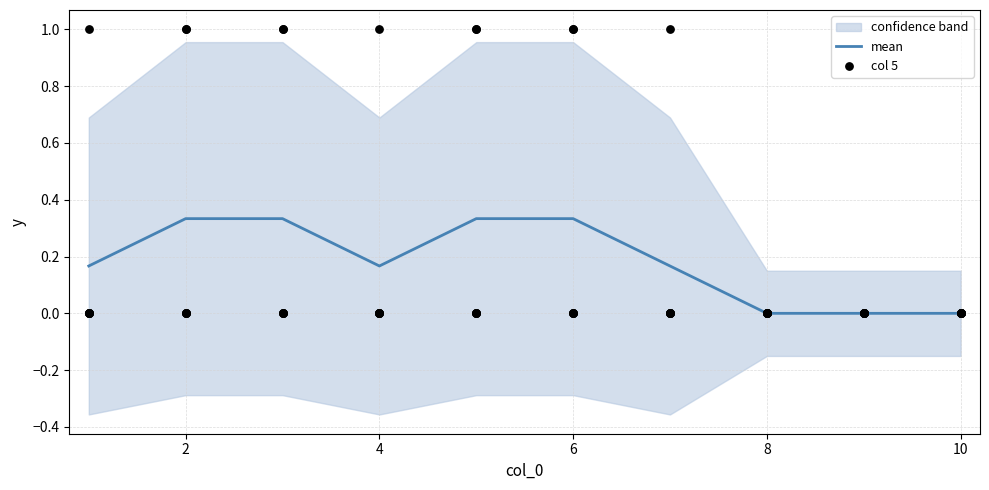

Which series reaches the maximum Y coordinate?

5